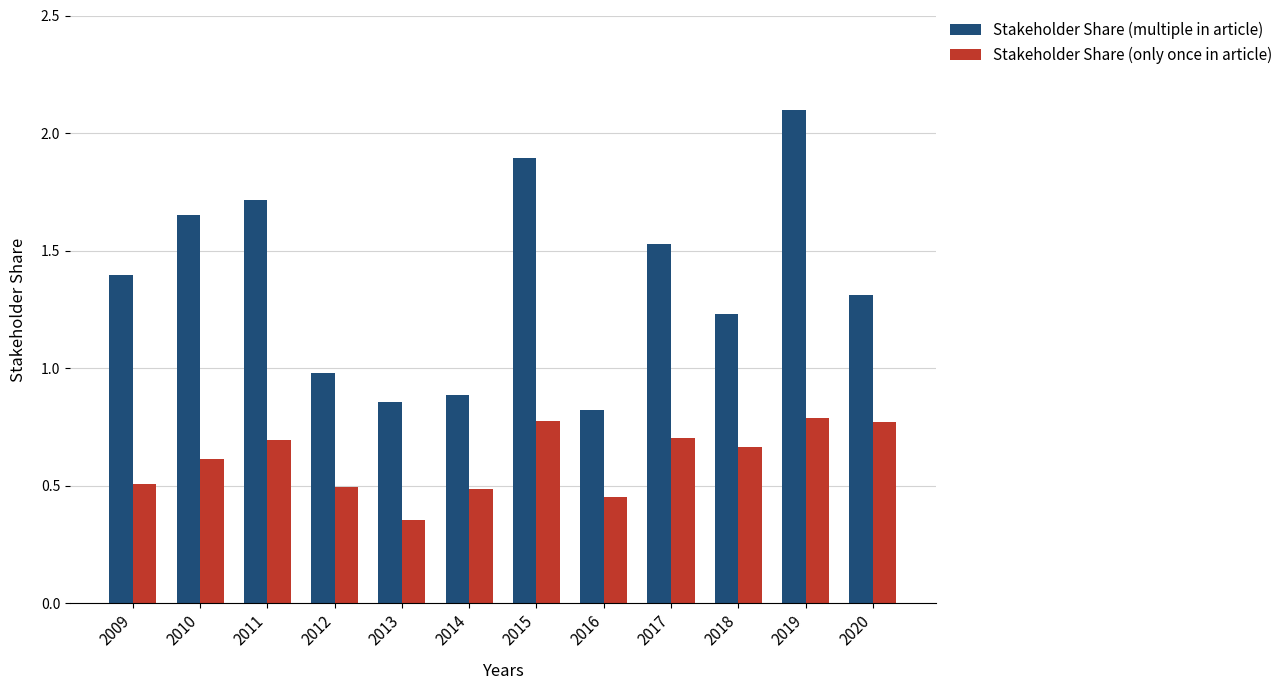

How many bars are there in each group?

2